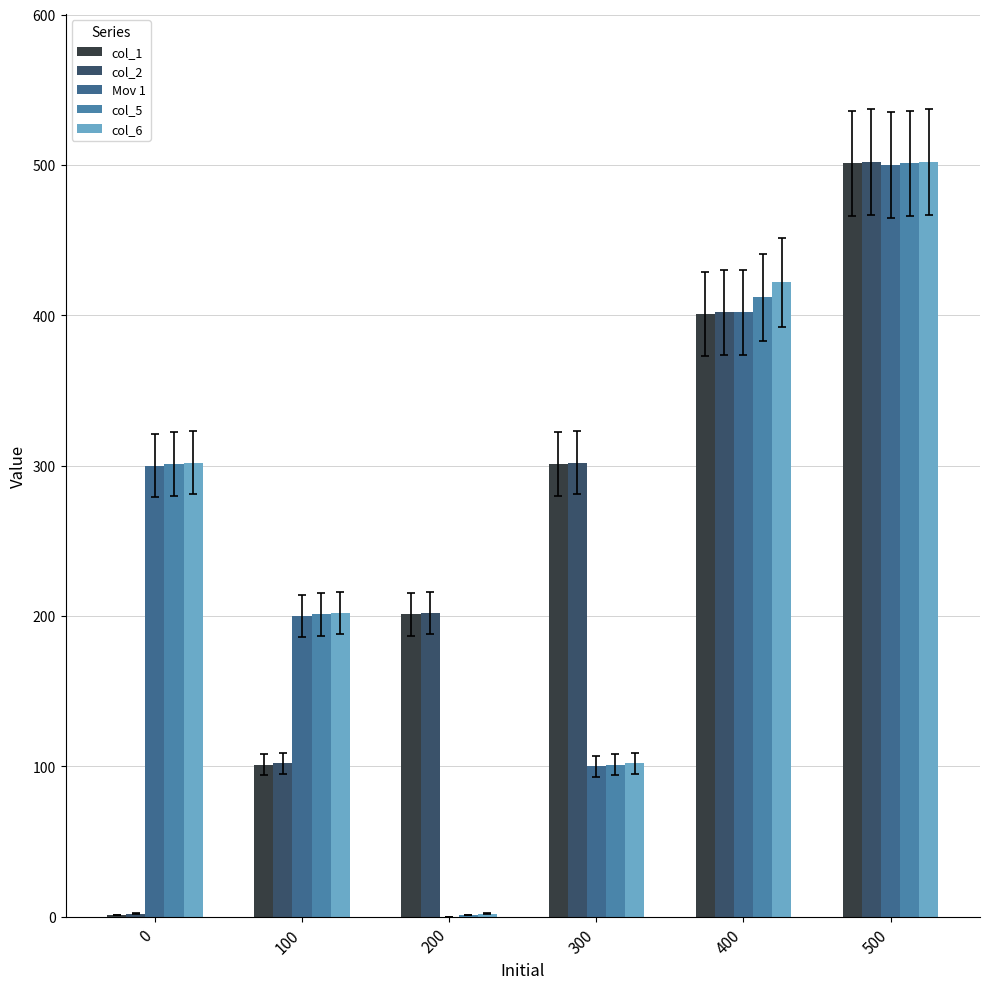

What is the average value of the col_1 series?

251